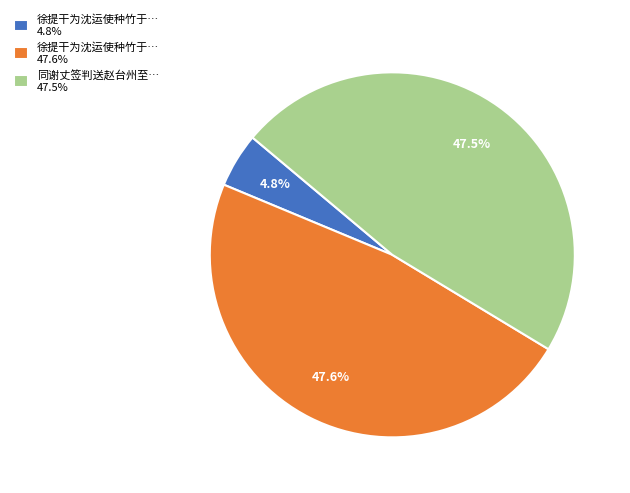

Which slice is the smallest?

徐提干为沈运使种竹于… 4.8%